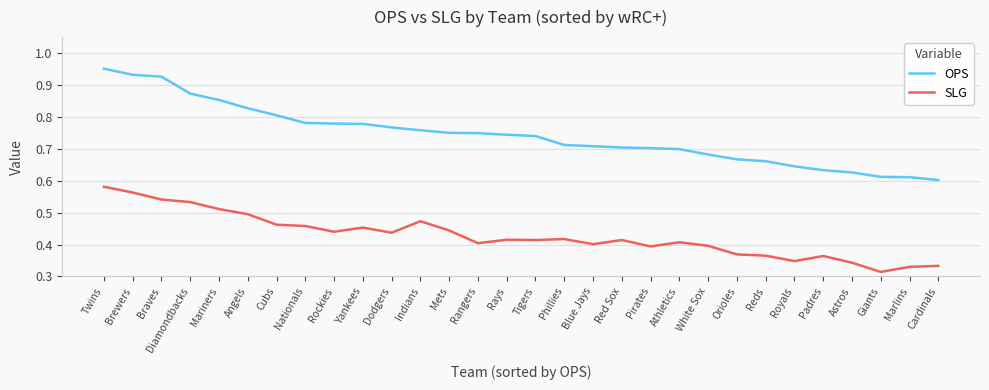

Which series has the largest range (max minus min)?

OPS